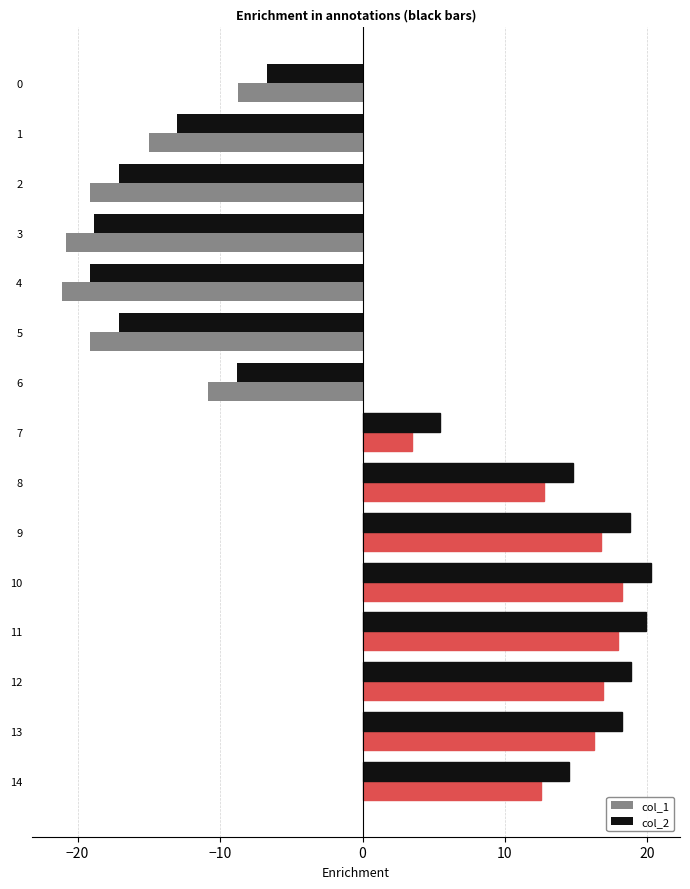

What is the sum of all col_2 values?

30.0